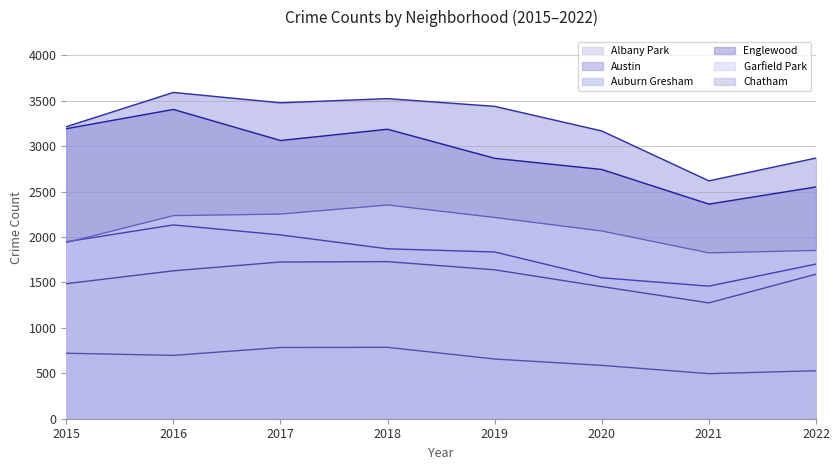

In Chatham, how many points are higher than both neighbors (excluding endpoints)?

1